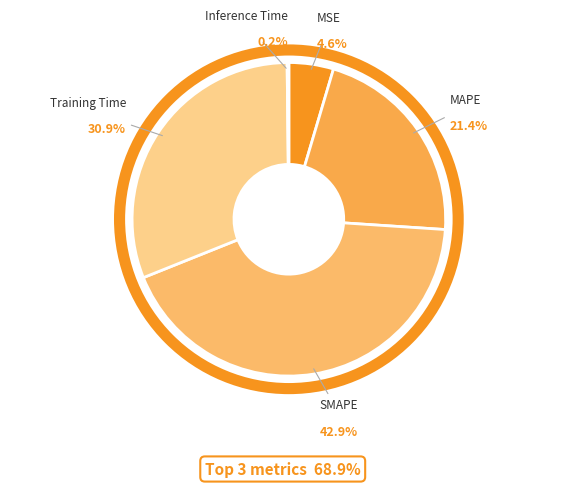

Which category has the biggest portion of the pie?

SMAPE